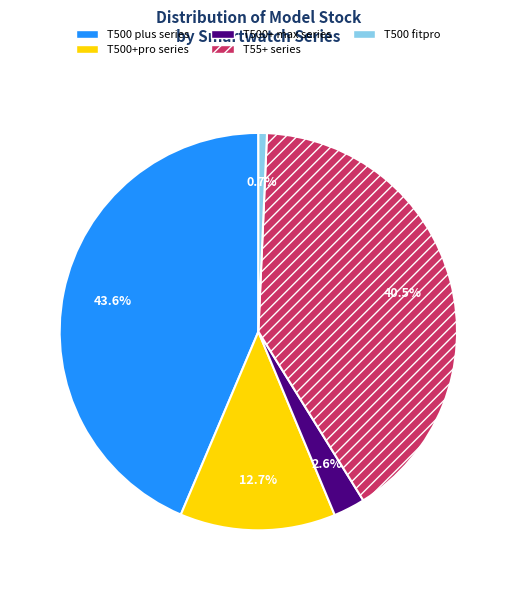

Which has a higher value, T500 plus series or T55+ series?

T500 plus series